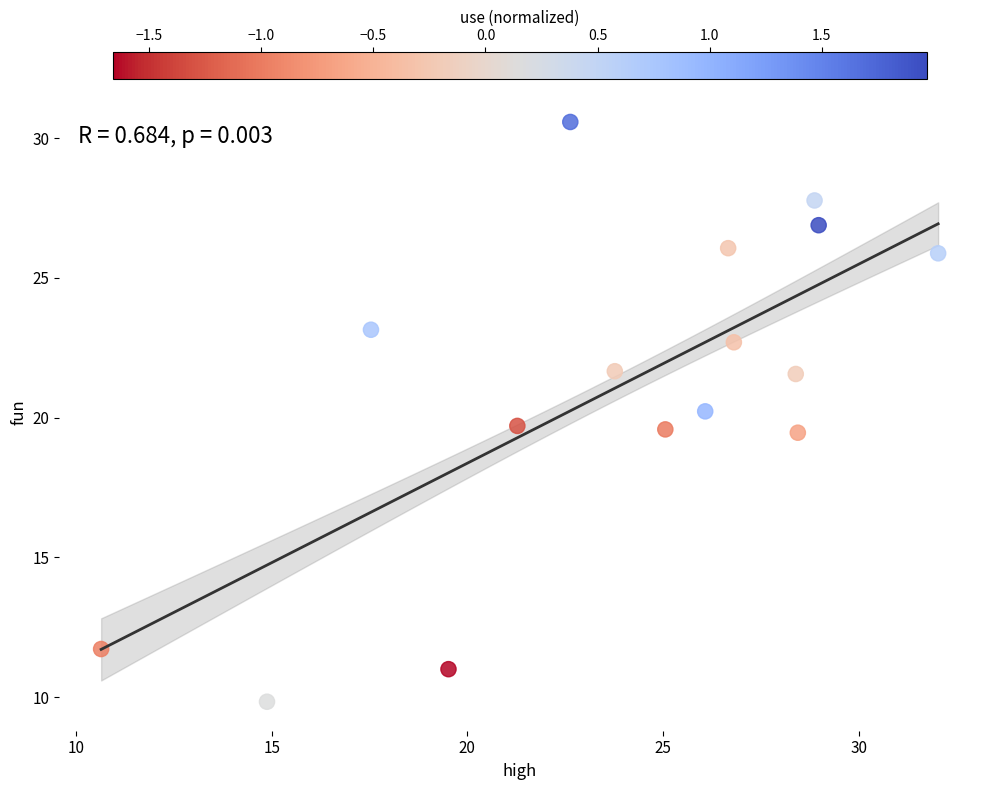

What is the range of Y values (max minus min)?

20.7